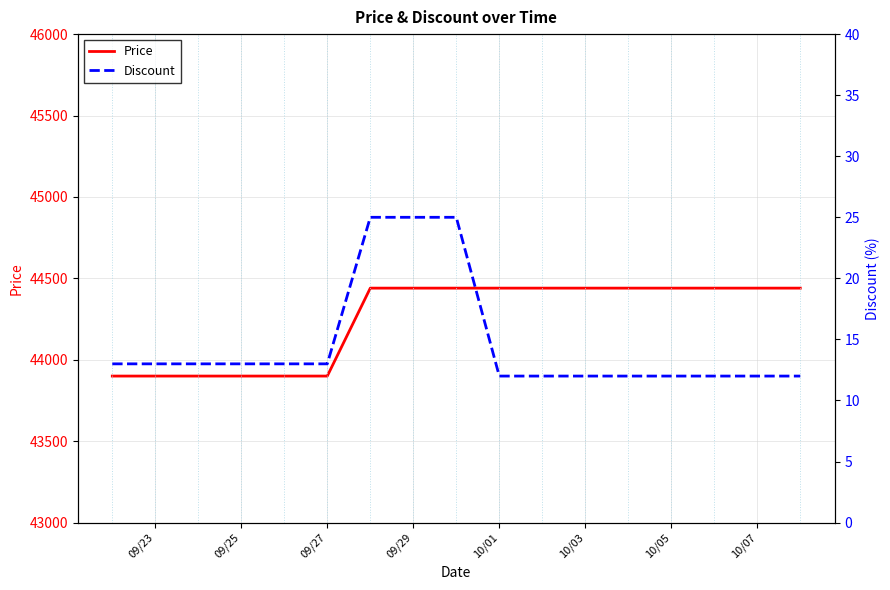

The value of Price at 09/23 is 13575. True or false?

False